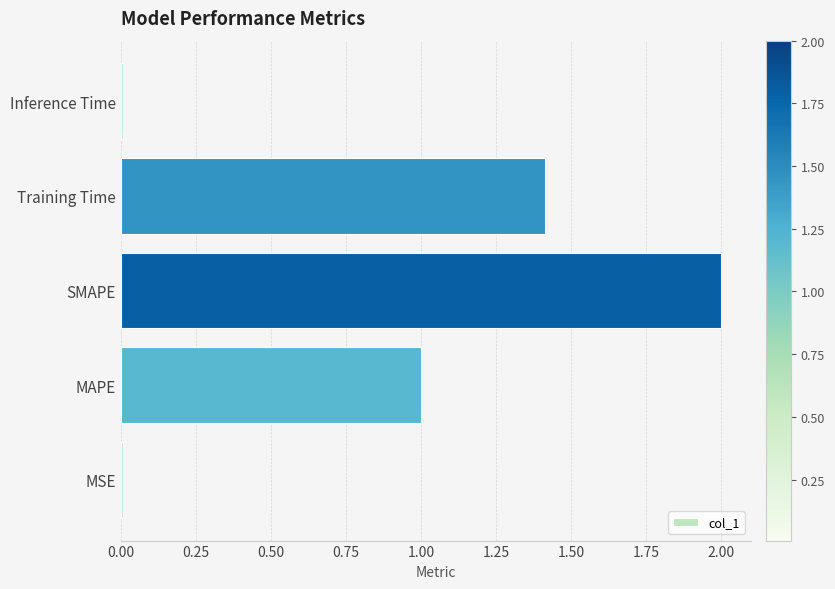

What is the difference between the second highest and second lowest values?

1.4